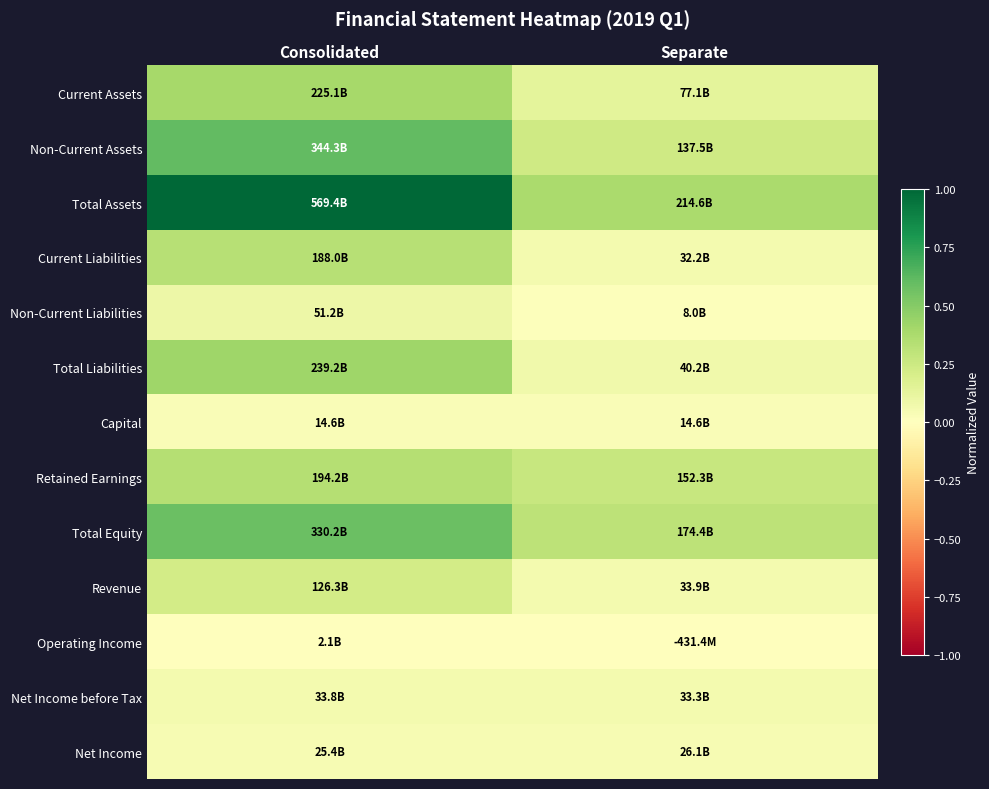

Reading left to right, list all the values displayed in this chart.

Current Assets: Consolidated=0.4	Separate=0.1
Non-Current Assets: Consolidated=0.6	Separate=0.2
Total Assets: Consolidated=1.0	Separate=0.4
Current Liabilities: Consolidated=0.3	Separate=0.1
Non-Current Liabilities: Consolidated=0.1	Separate=0.0
Total Liabilities: Consolidated=0.4	Separate=0.1
Capital: Consolidated=0.0	Separate=0.0
Retained Earnings: Consolidated=0.3	Separate=0.3
Total Equity: Consolidated=0.6	Separate=0.3
Revenue: Consolidated=0.2	Separate=0.1
Operating Income: Consolidated=0.0	Separate=-0.0
Net Income before Tax: Consolidated=0.1	Separate=0.1
Net Income: Consolidated=0.0	Separate=0.0